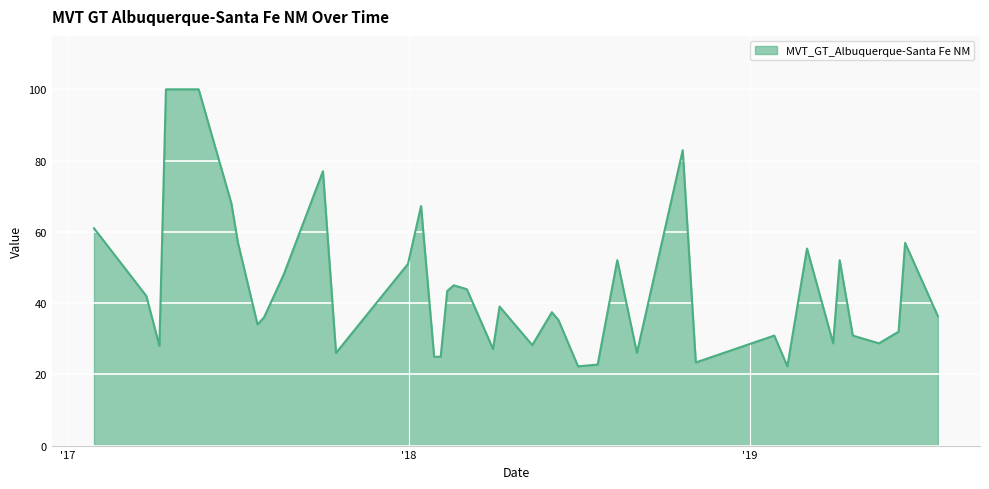

What is the difference between the maximum and minimum values?

77.8